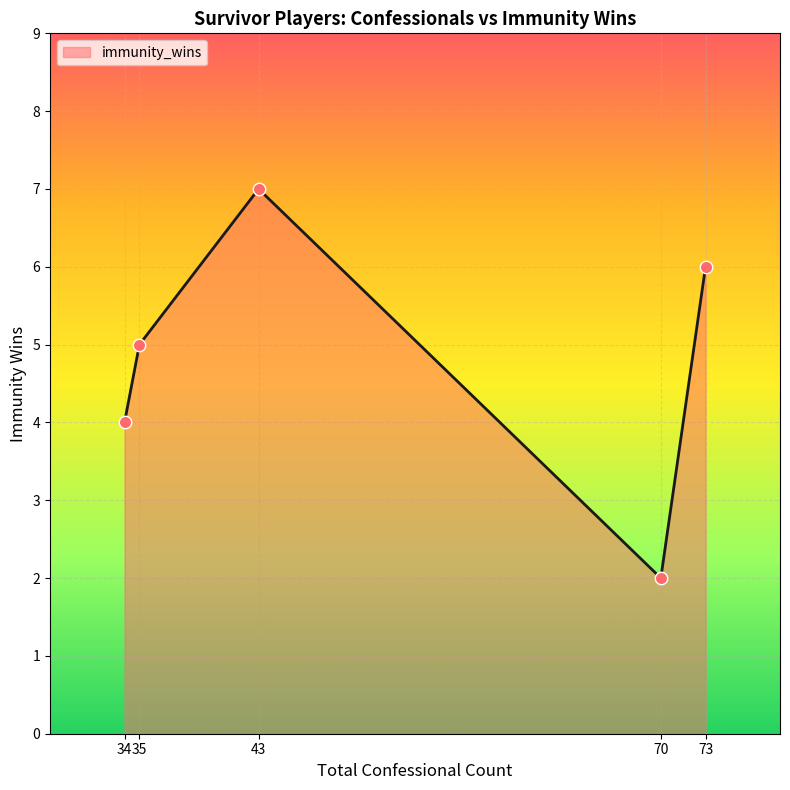

What is the ratio of the value at 73 to the value at 70?

3.0